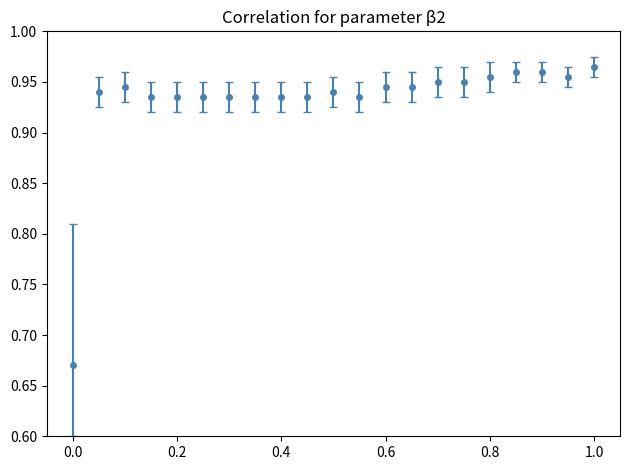

What is the sum of all values?

19.6